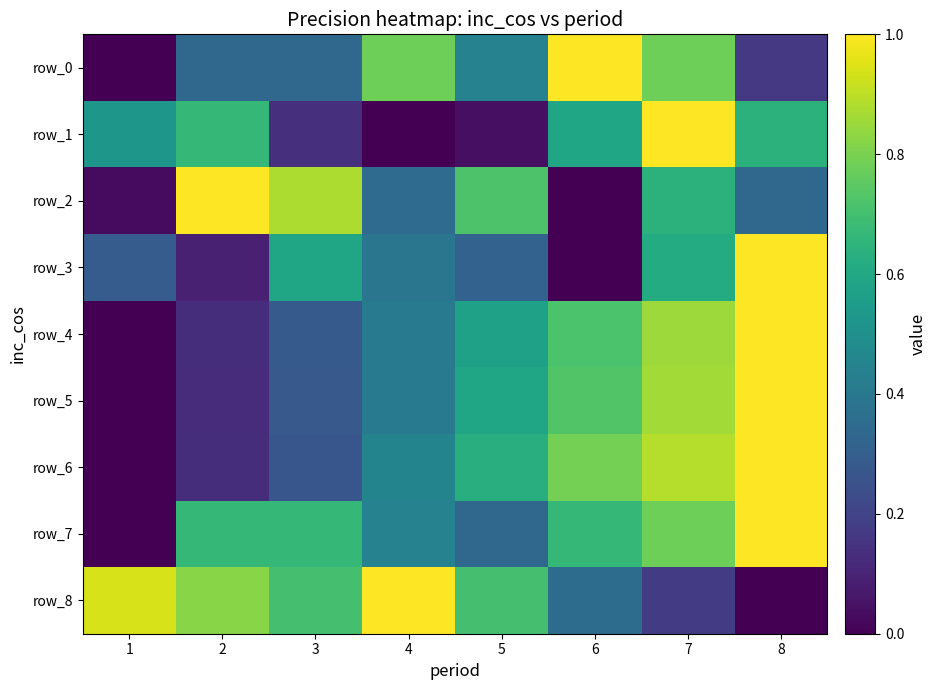

List the series in order of their peak value, lowest first.

row_0, row_1, row_2, row_3, row_4, row_5, row_6, row_7, row_8